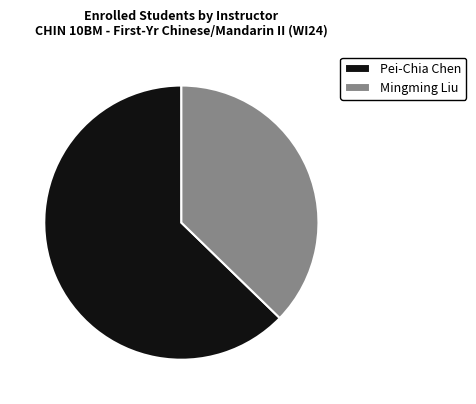

Combined, do Pei-Chia Chen and Mingming Liu account for over 50%?

Yes